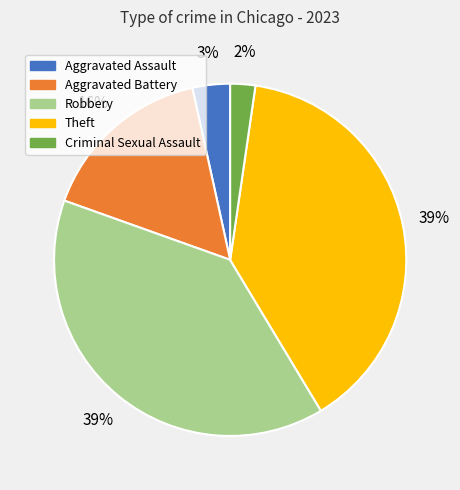

Is the sum of Robbery and Theft greater than half?

Yes